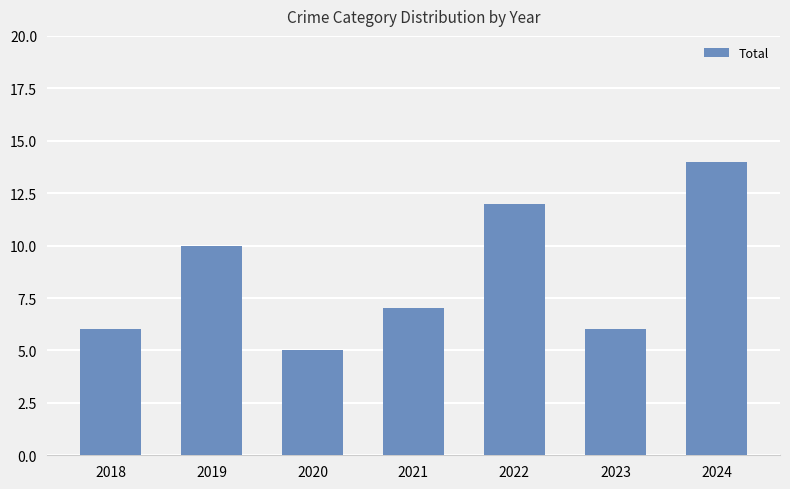

What is the minimum value shown in the chart?

5